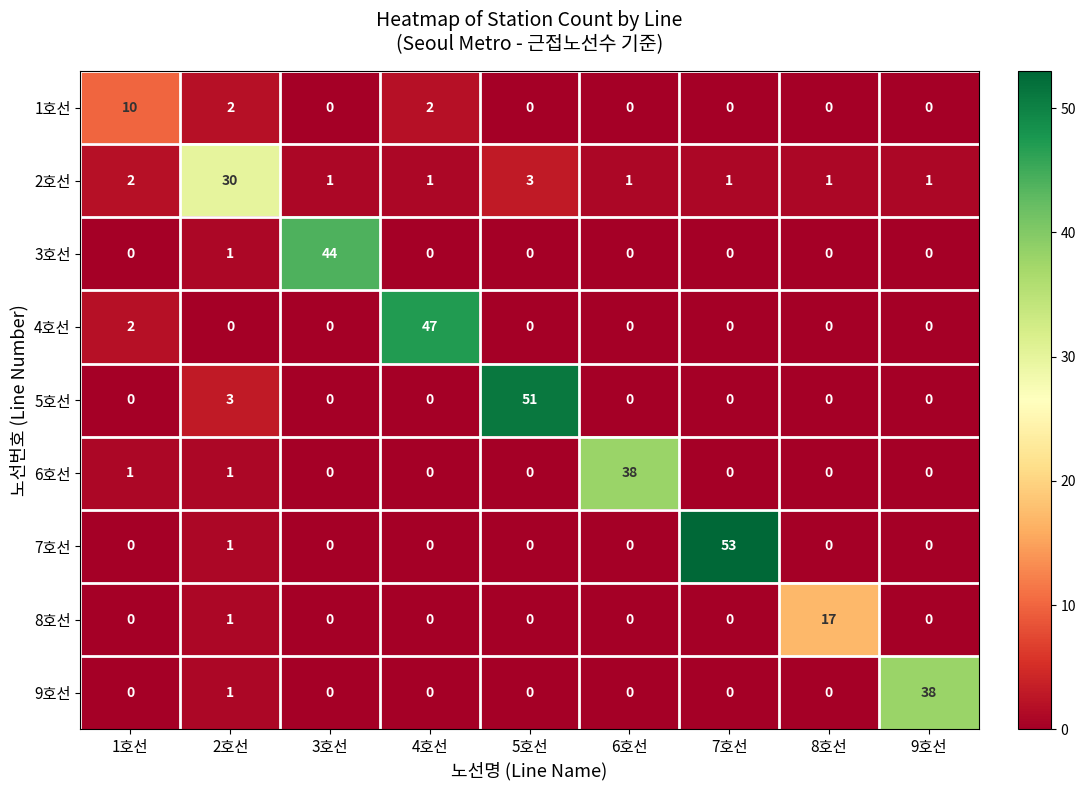

What is the greatest value displayed?

53